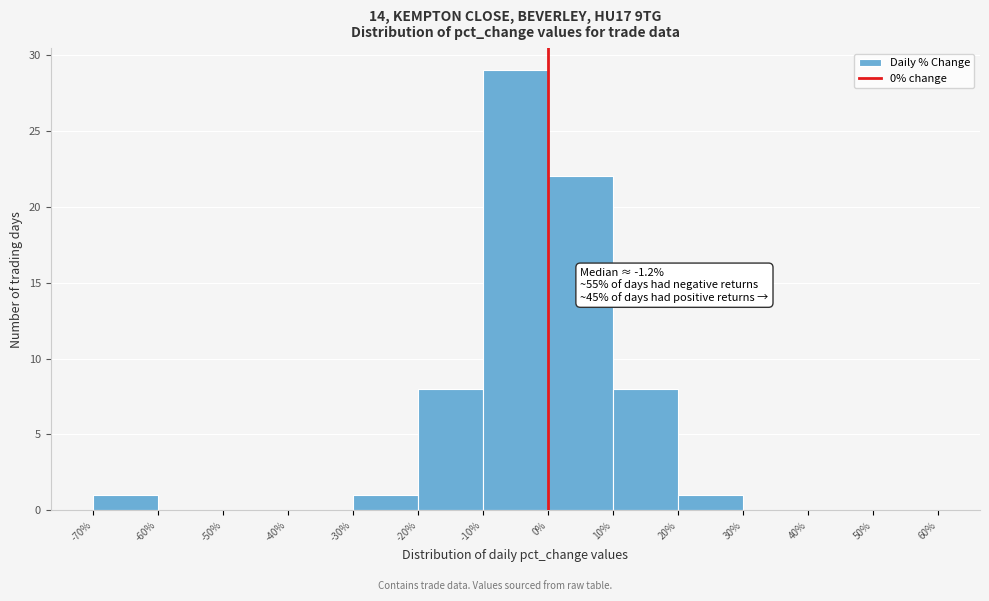

Which range on the x-axis has the tallest bar?

-10% to 0%